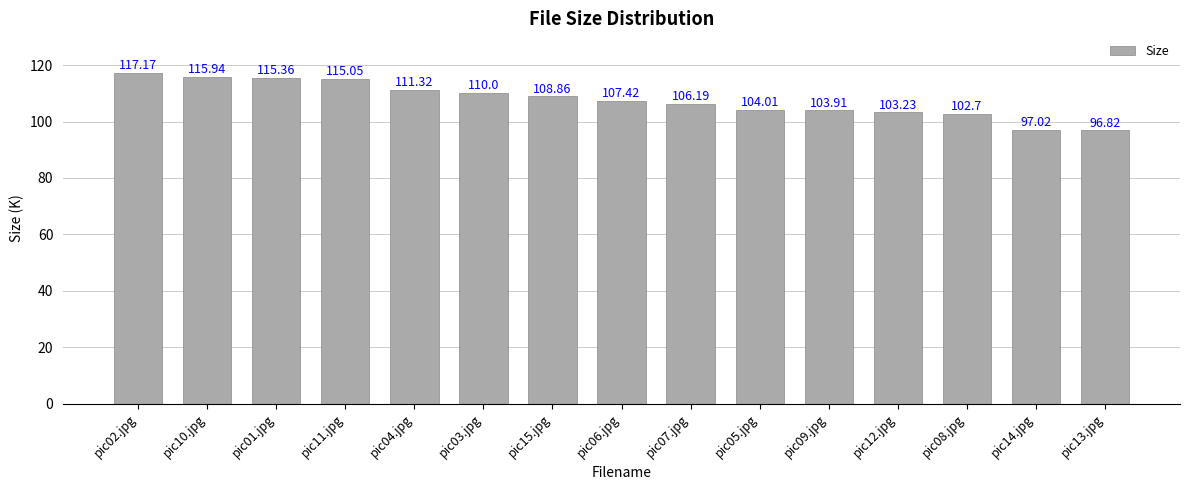

Which has a higher value, pic01.jpg or pic08.jpg?

pic01.jpg